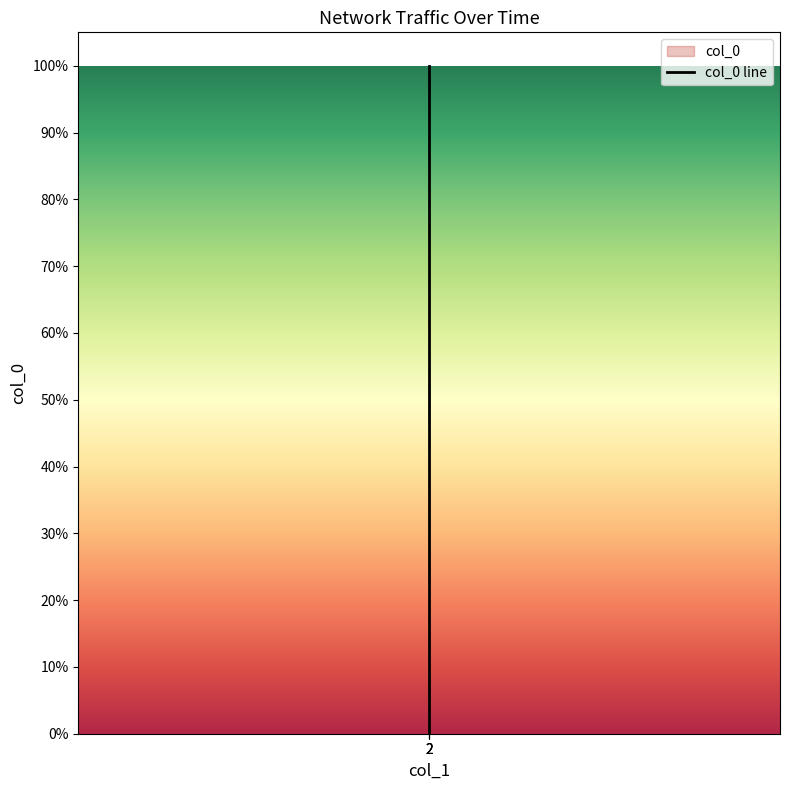

Does the chart display data point markers on the line(s)?

No